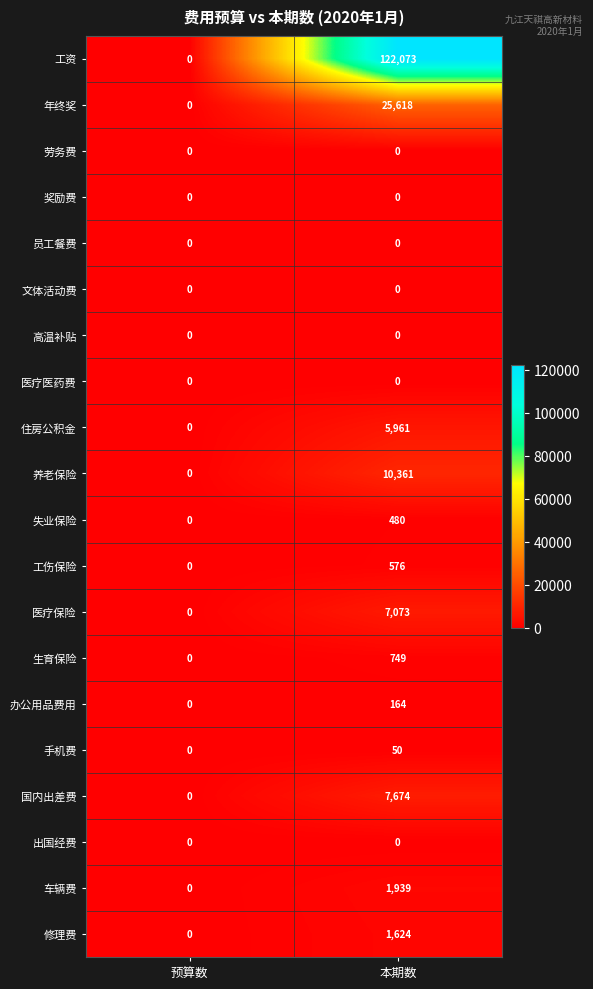

How many distinct data groups are displayed?

20